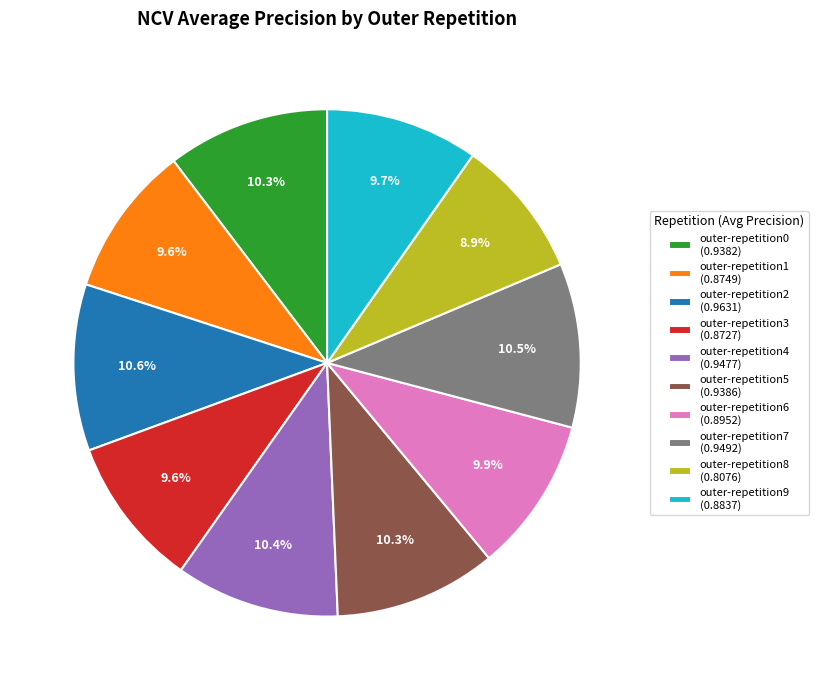

Is there any slice that represents more than half of the pie?

No